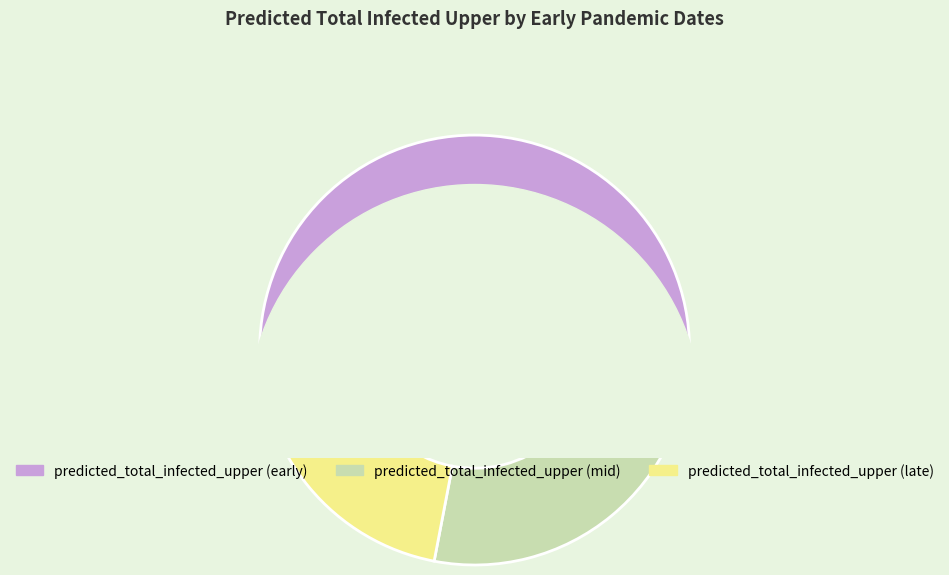

To the nearest percent, what percentage of the pie is 63?

11%